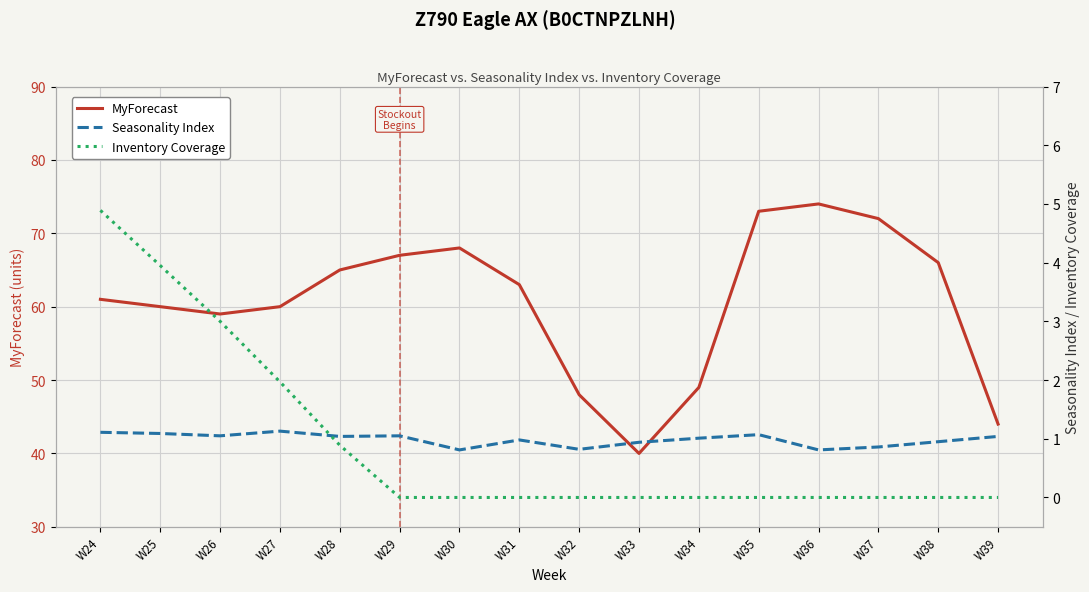

What is the average value of the Seasonality Index series?

1.0